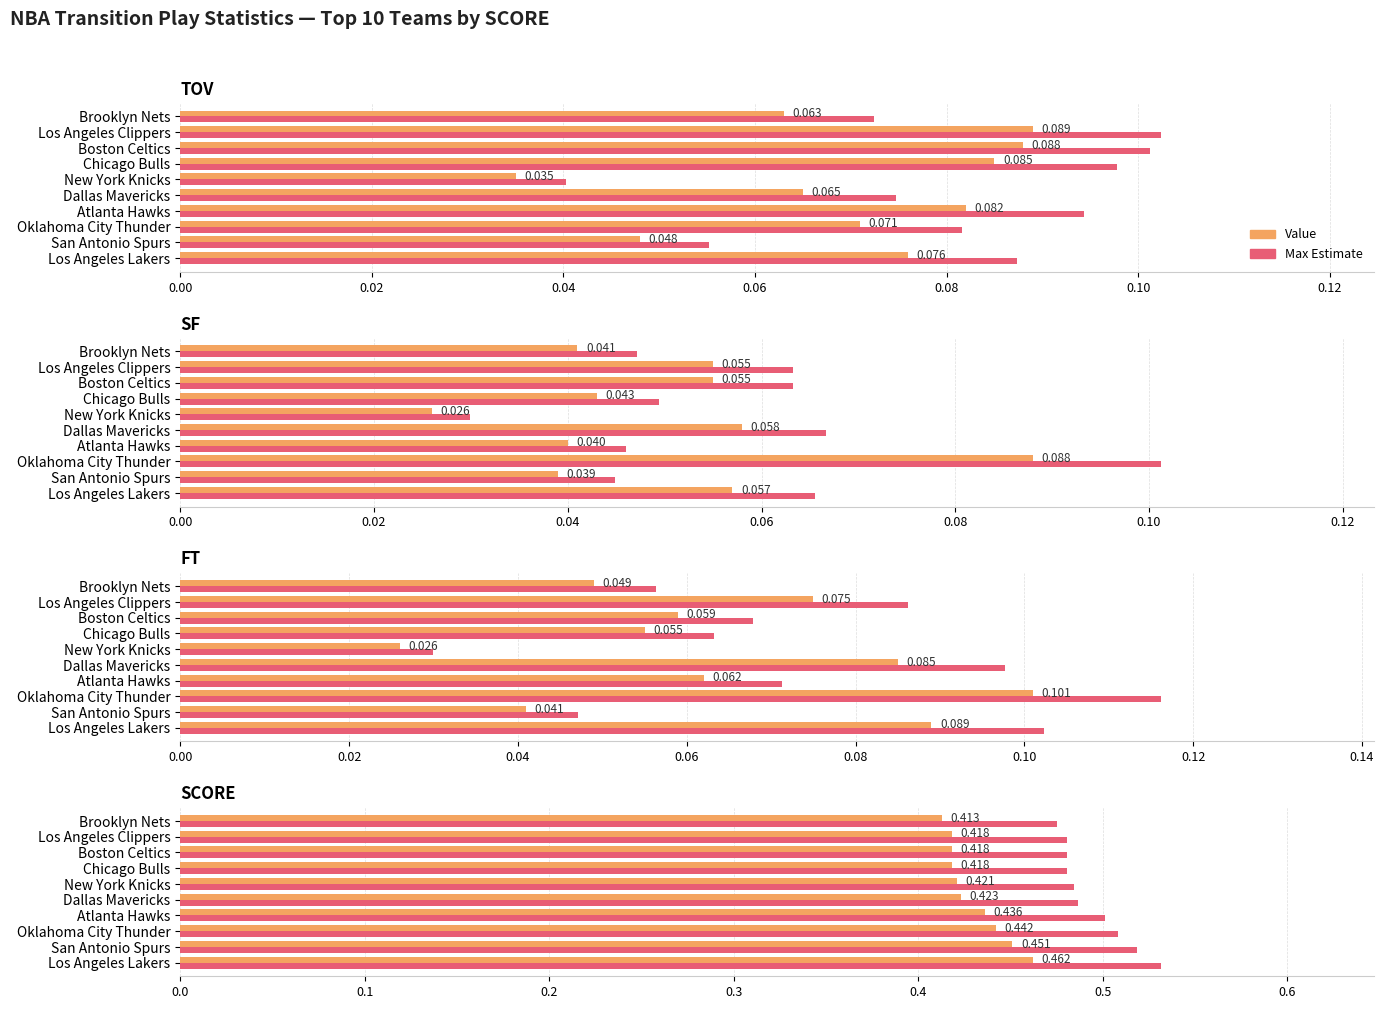

What position from the right is 0.04?

8